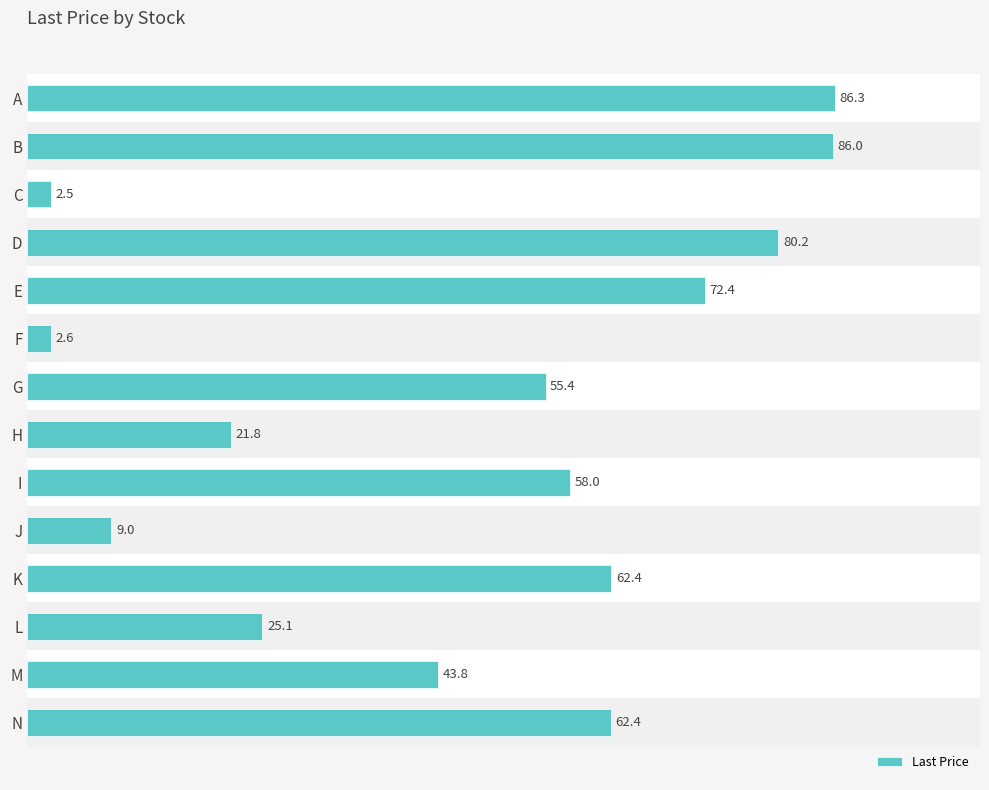

How many values are below 57?

7